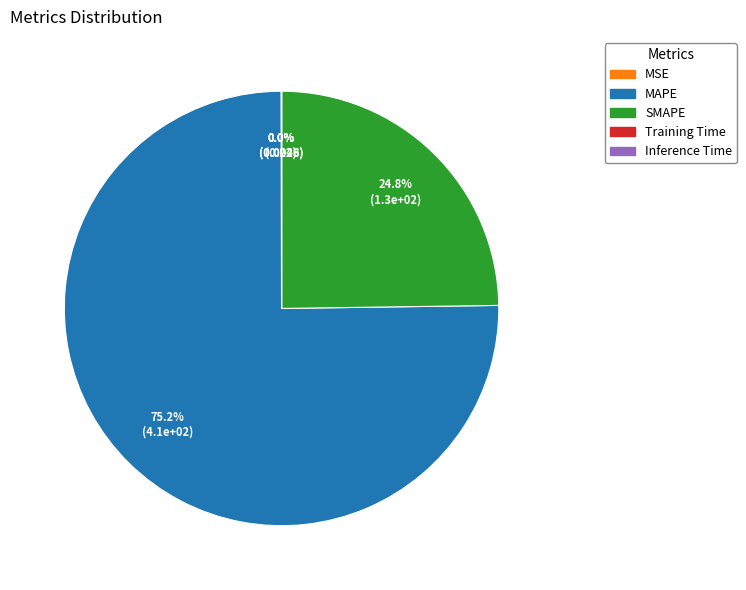

Does SMAPE account for over 50% of the chart?

No